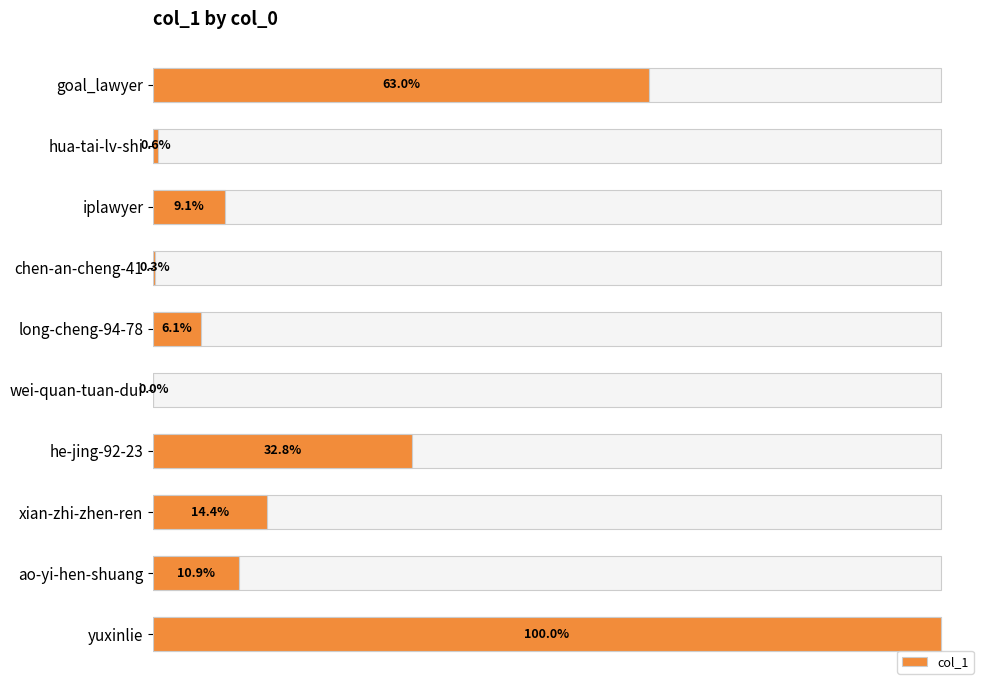

The value at wei-quan-tuan-dui is 15. True or false?

False